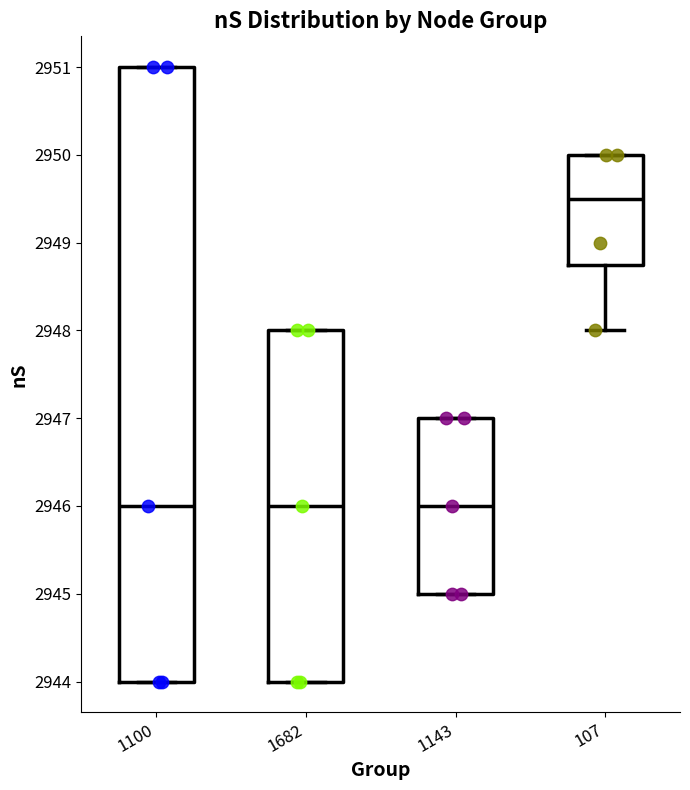

Reading left to right, transcribe this box plot: for each box, give where its median line is, the range the box spans, and where its two whiskers end, as read against the y-axis. The values are not printed on the chart, so give them approximately, as read against the axis.

1100: median 2946.0, box 2944.0 to 2951.0, whiskers 2944.0 to 2951.0
1682: median 2946.0, box 2944.0 to 2948.0, whiskers 2944.0 to 2948.0
1143: median 2946.0, box 2945.0 to 2947.0, whiskers 2945.0 to 2947.0
107: median 2949.5, box 2948.8 to 2950.0, whiskers 2948.0 to 2950.0